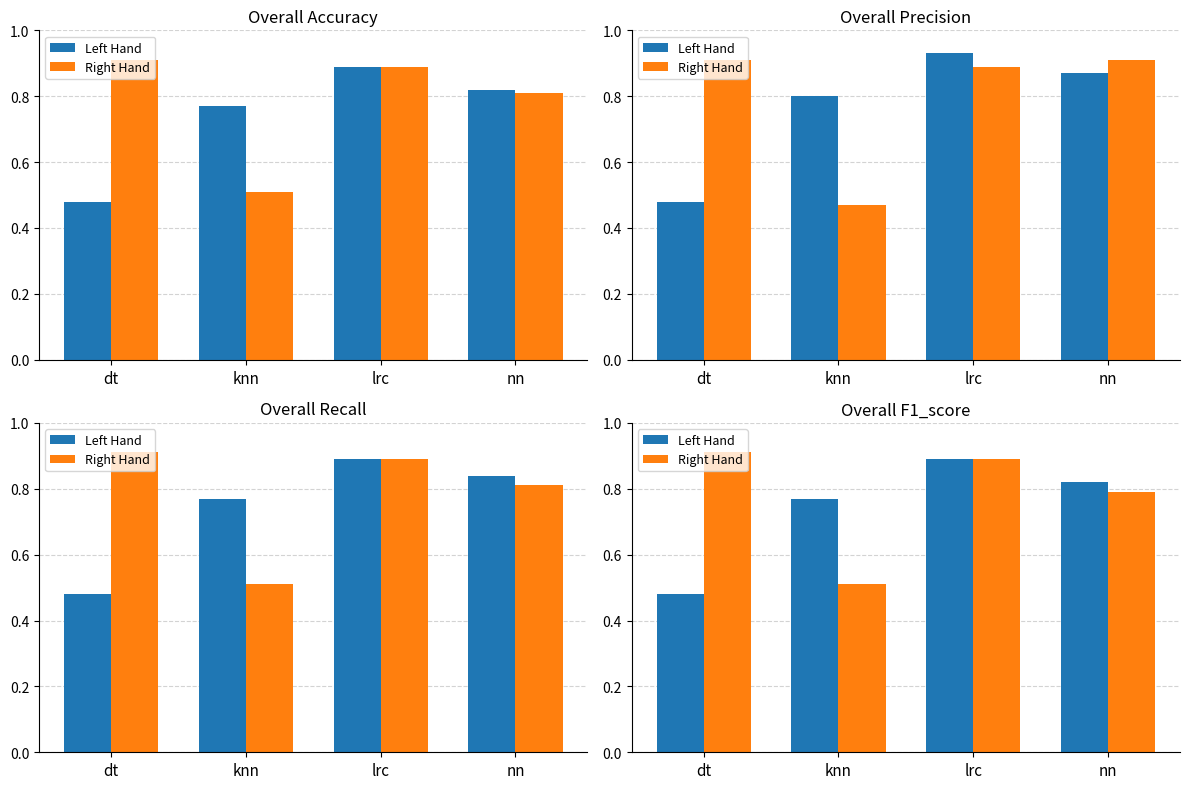

At which label does Right Hand reach its minimum?

knn